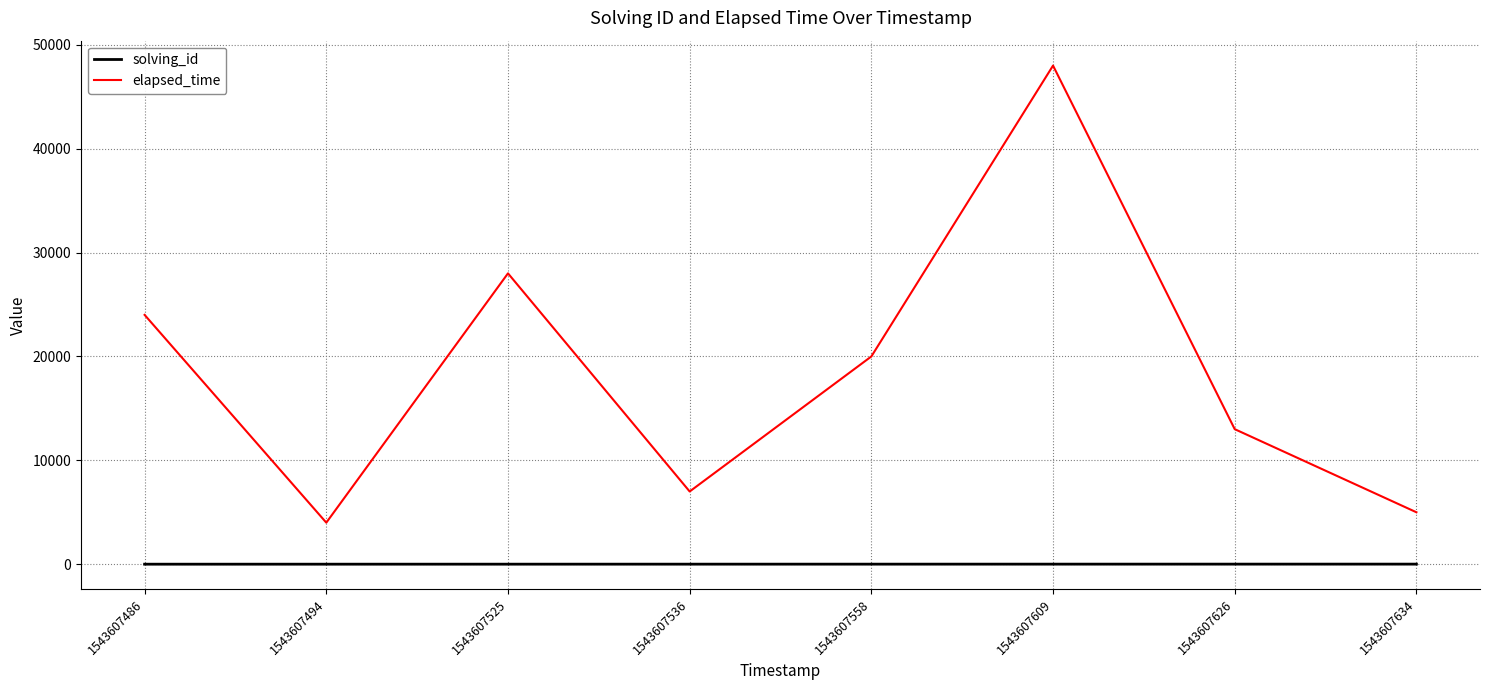

What is the maximum value shown in the chart?

48000